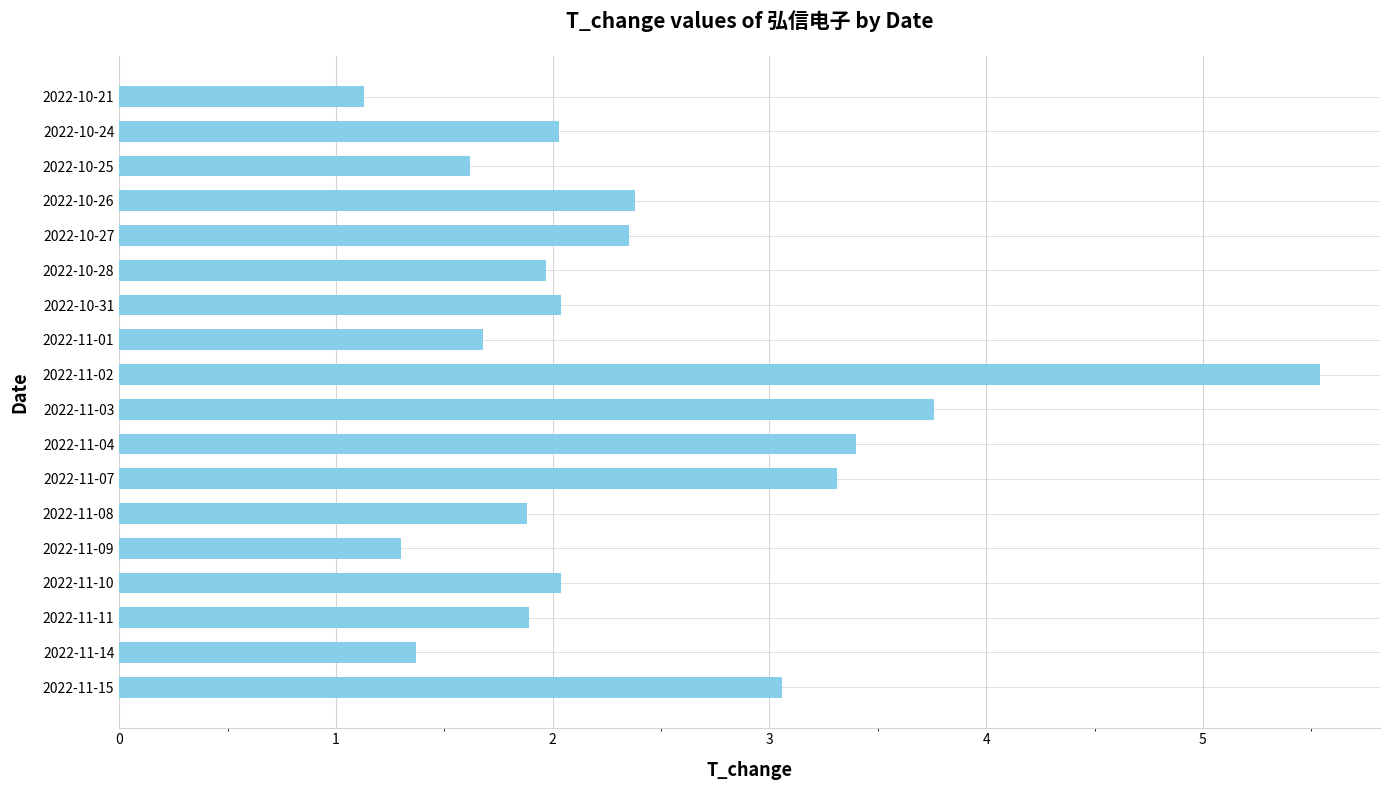

How many data points does each series have?

18